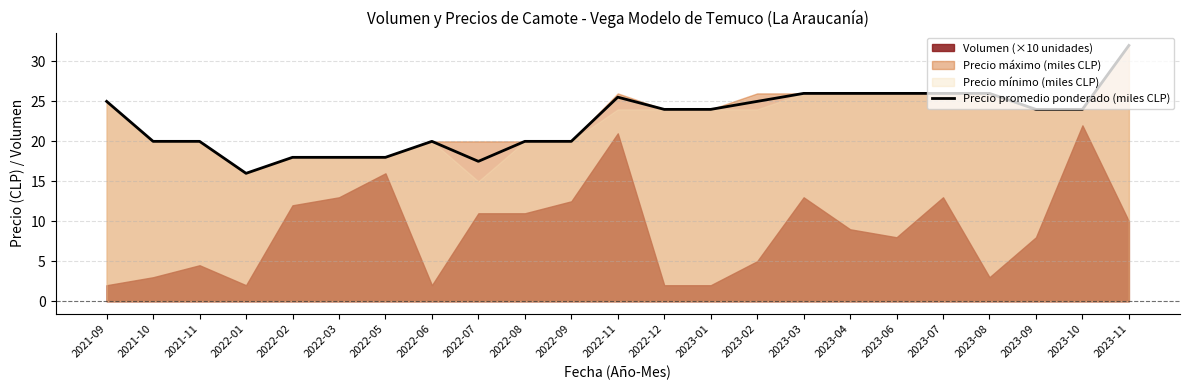

Reading left to right, list all the values displayed in this chart.

25.0	20.0	20.0	16.0	18.0	18.0	18.0	20.0	17.5	20.0	20.0	25.5	24.0	24.0	25.0	26.0	26.0	26.0	26.0	26.0	24.0	24.0	32.0